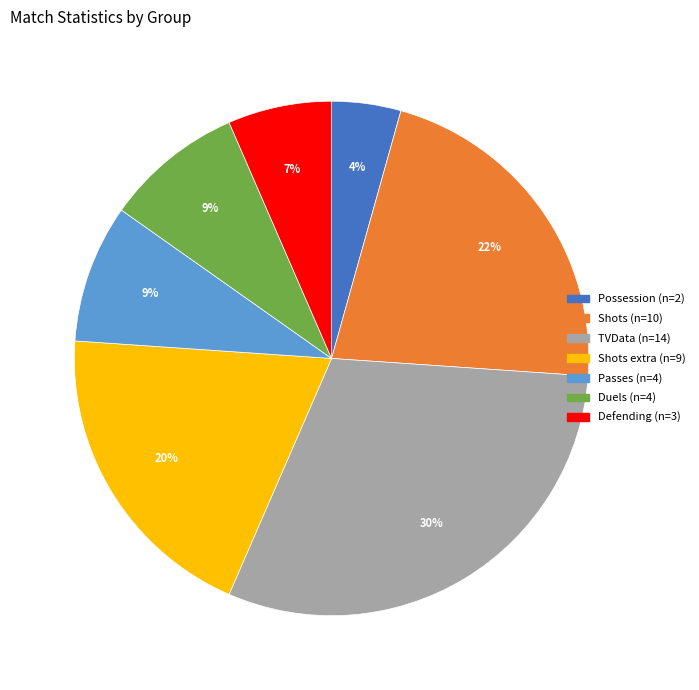

Is there a majority slice in this chart?

No